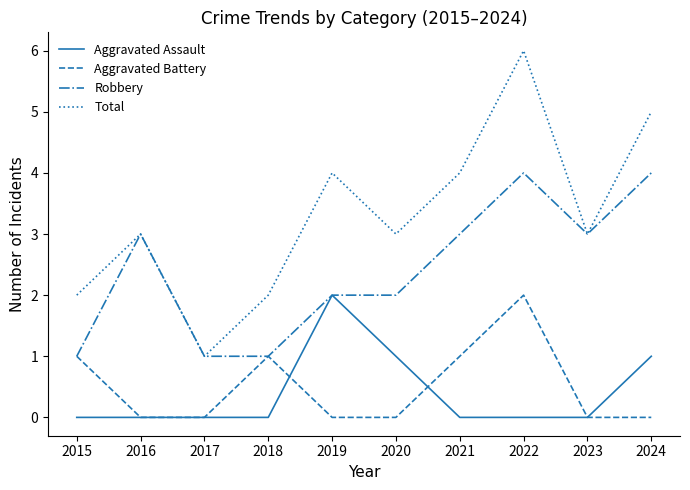

Which series changed the most between 2022 and 2023?

Total